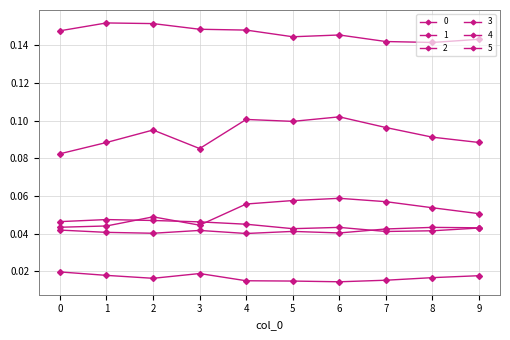

Reading right to left, transcribe all the data shown in this chart.

0: 9=0.1	8=0.1	7=0.1	6=0.1	5=0.1	4=0.1	3=0.1	2=0.2	1=0.2	0=0.1
1: 9=0.1	8=0.1	7=0.1	6=0.1	5=0.1	4=0.1	3=0.0	2=0.0	1=0.0	0=0.0
2: 9=0.0	8=0.0	7=0.0	6=0.0	5=0.0	4=0.0	3=0.0	2=0.0	1=0.0	0=0.0
3: 9=0.0	8=0.0	7=0.0	6=0.0	5=0.0	4=0.0	3=0.0	2=0.0	1=0.0	0=0.0
4: 9=0.1	8=0.1	7=0.1	6=0.1	5=0.1	4=0.1	3=0.1	2=0.1	1=0.1	0=0.1
5: 9=0.0	8=0.0	7=0.0	6=0.0	5=0.0	4=0.0	3=0.0	2=0.0	1=0.0	0=0.0